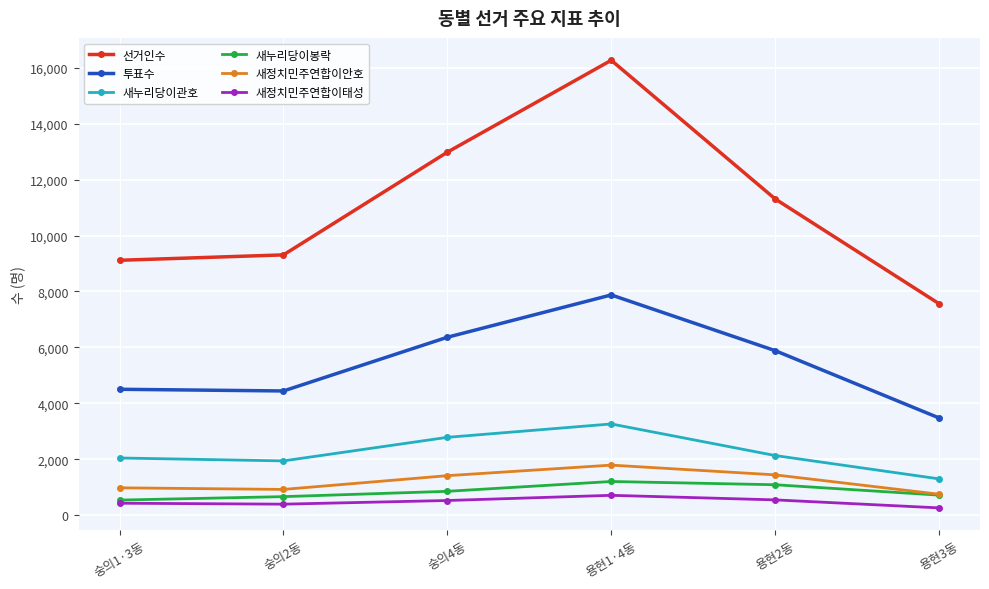

What is the sum of the 새누리당이봉락 values at 숭의2동 and 숭의1·3동?

1217